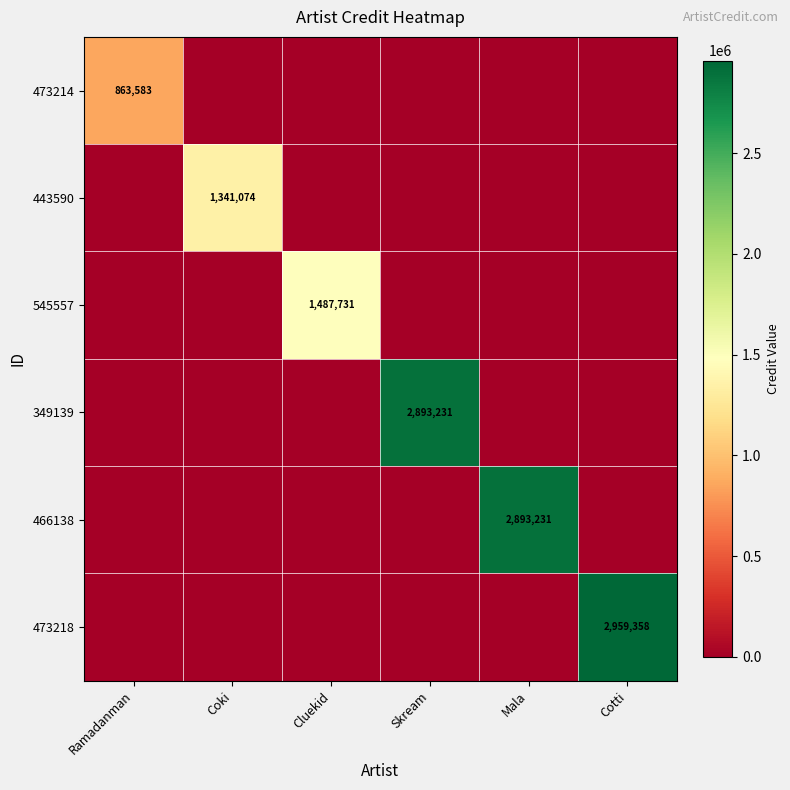

Which label corresponds to the largest value in the chart?

Cotti